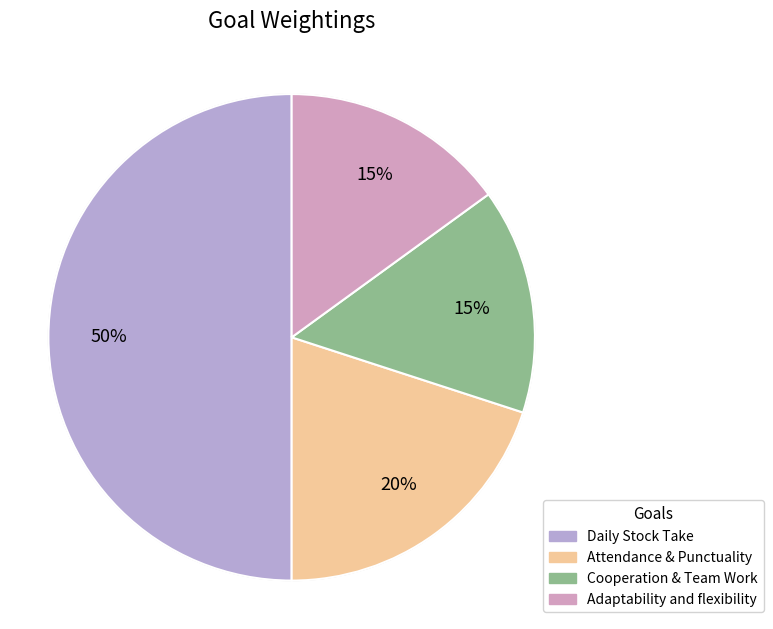

How much of the chart is everything except Cooperation & Team Work?

85.0%